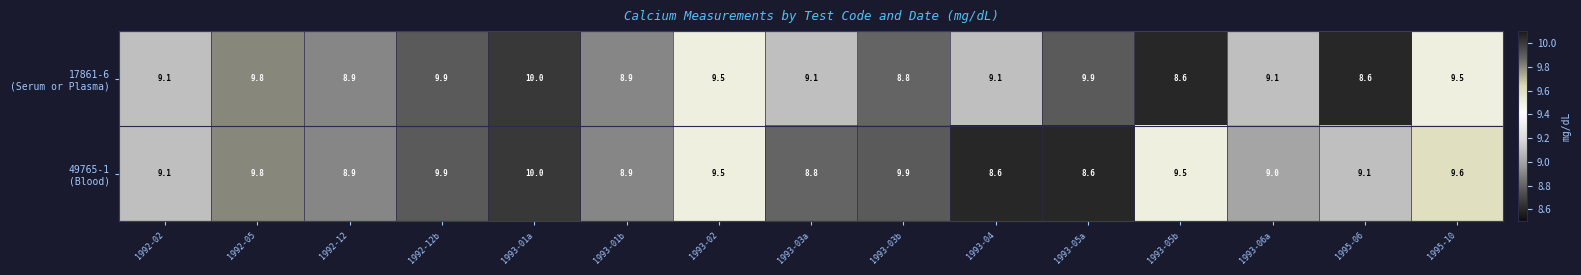

What is the difference between the highest and lowest values at 1993-03a?

0.3